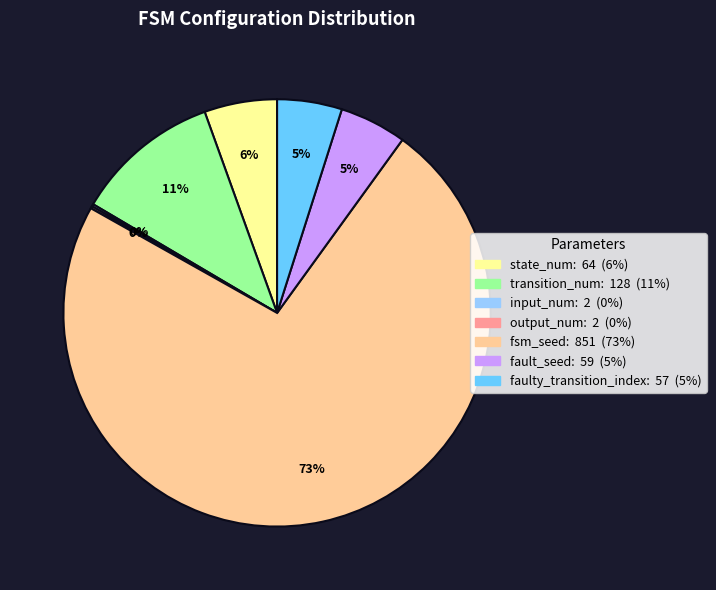

Is there a majority slice in this chart?

Yes